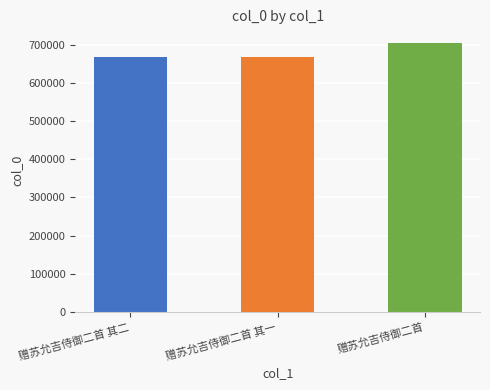

What is the sum of the values at 赠苏允吉侍御二首 其一 and 赠苏允吉侍御二首?

1371370